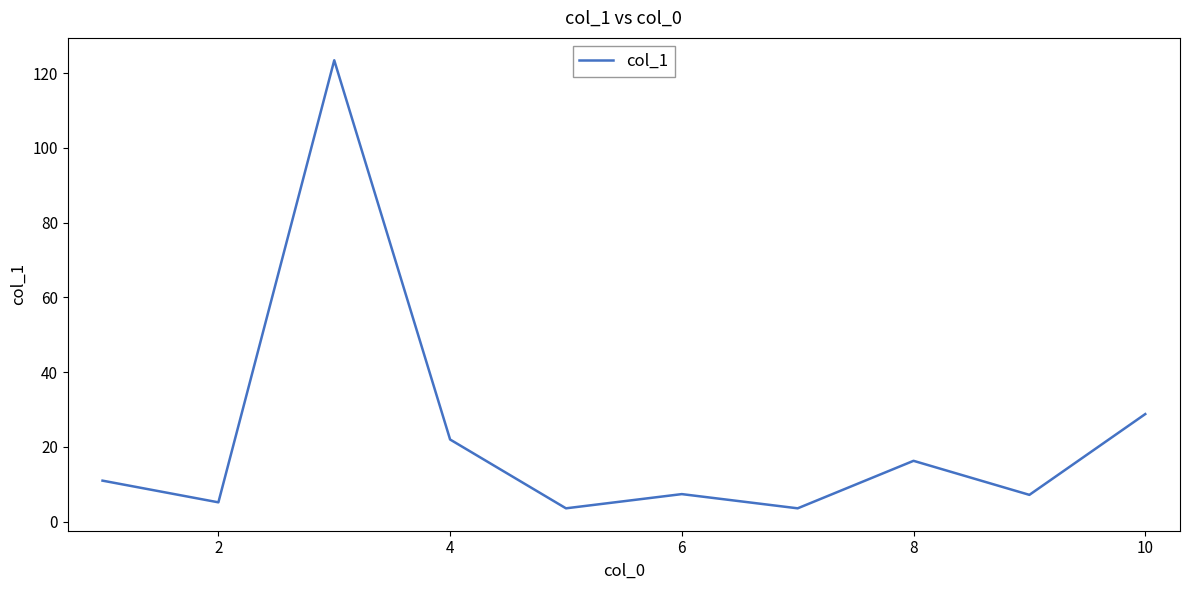

What is the difference between the maximum and minimum values?

119.8